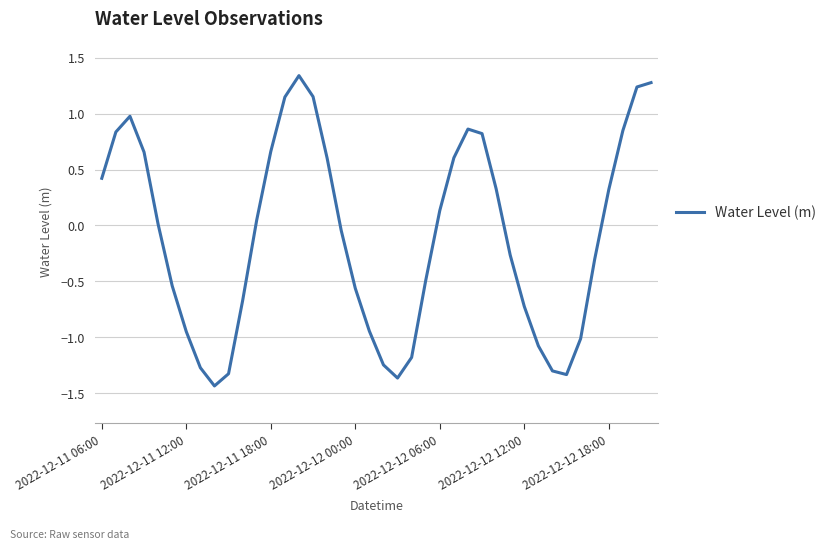

What is the difference between the maximum and minimum values?

2.8